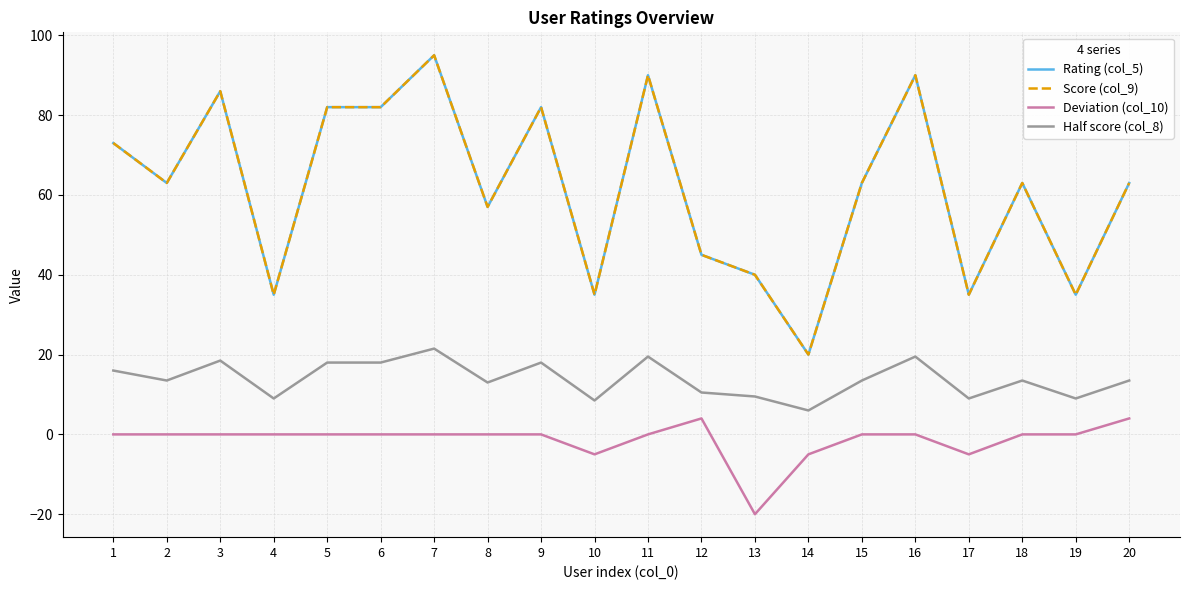

What is the difference between the maximum and minimum values in the Rating (col_5) series?

75.0